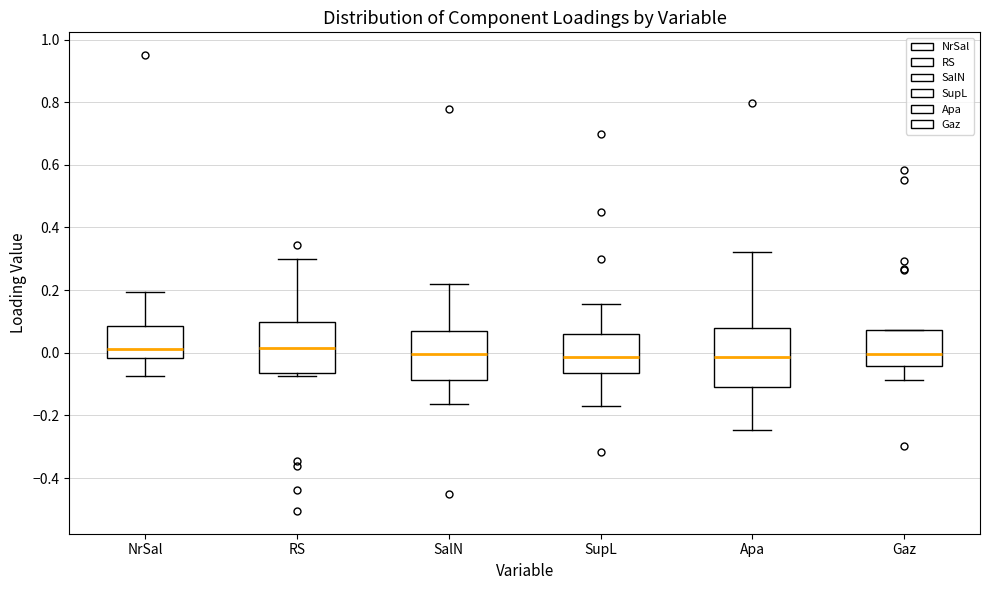

Which box is the tallest, from its lower edge to its upper edge?

Apa